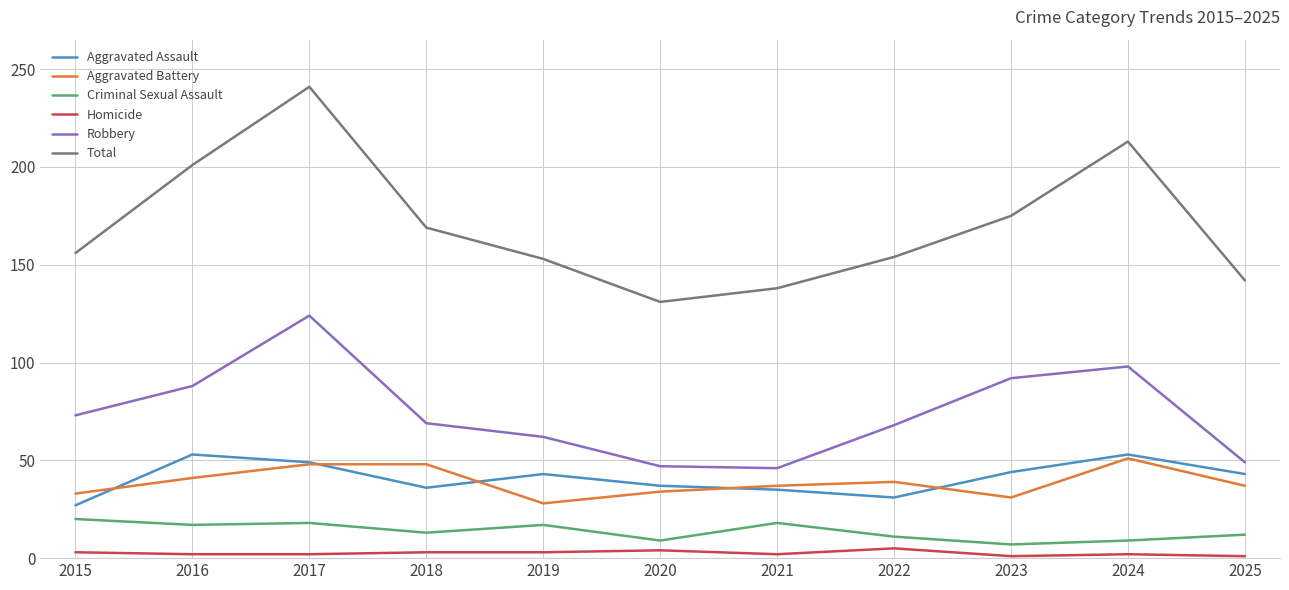

At which label is Robbery closest to 85?

2016